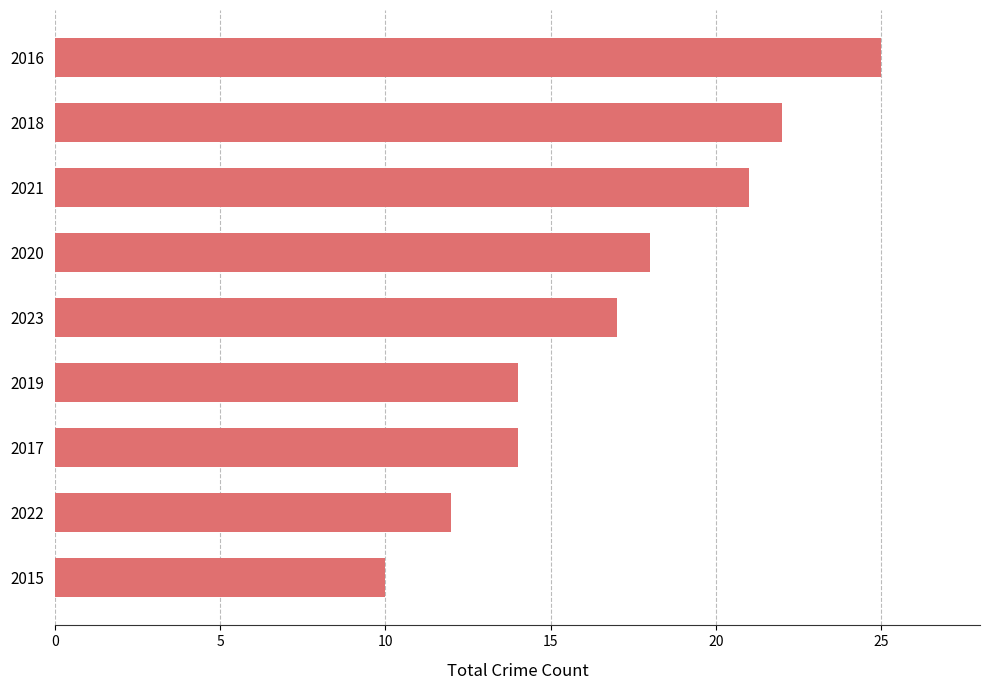

What is the approximate value at 2018, to the nearest 5?

20